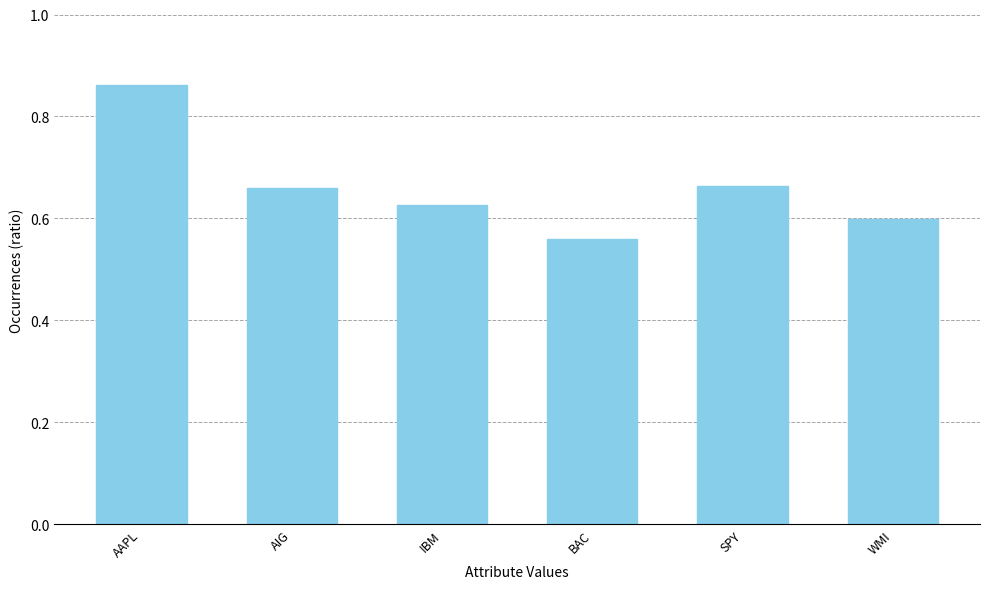

True or false: the data shows 0.6 at WMI.

True